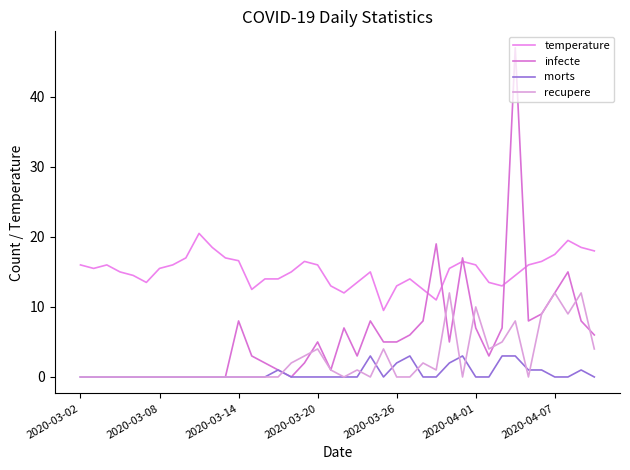

Does the chart display data point markers on the line(s)?

No